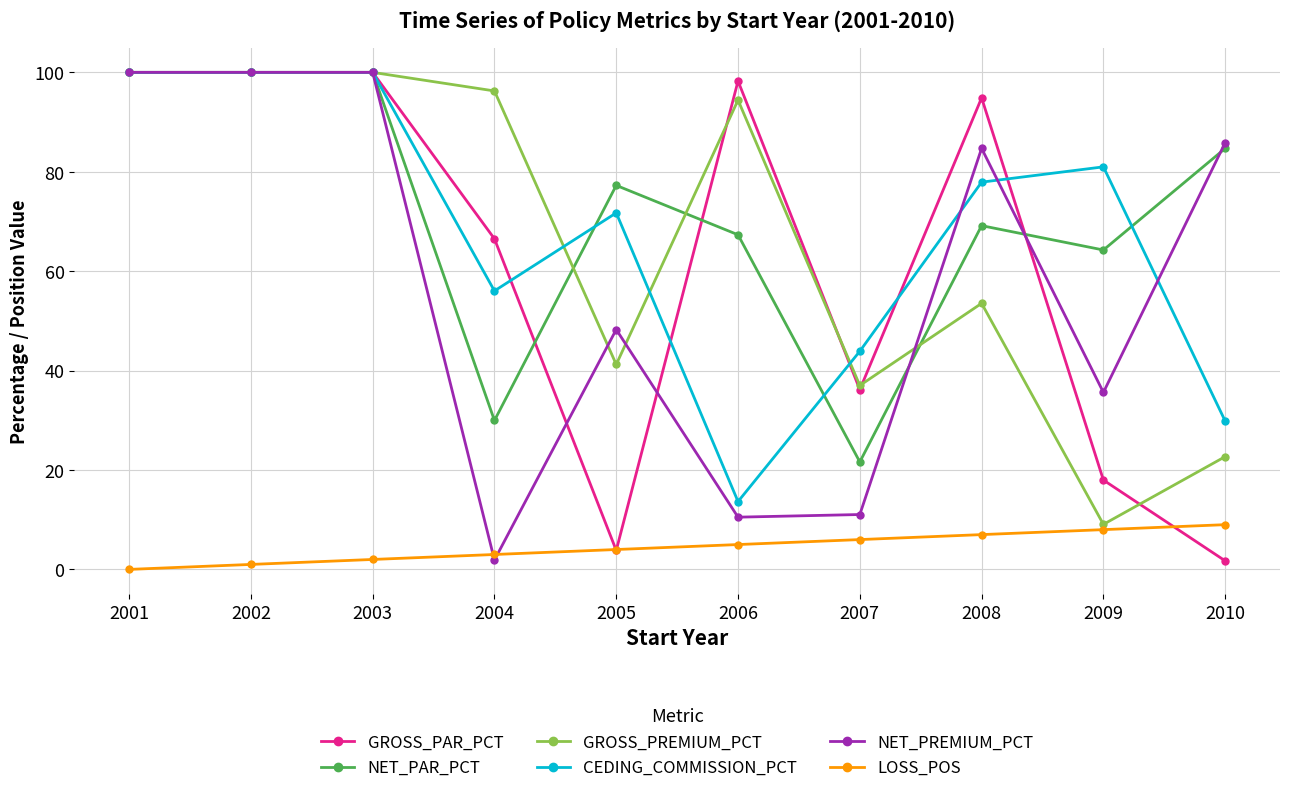

What are all the series names shown in the legend?

GROSS_PAR_PCT, NET_PAR_PCT, GROSS_PREMIUM_PCT, CEDING_COMMISSION_PCT, NET_PREMIUM_PCT, LOSS_POS